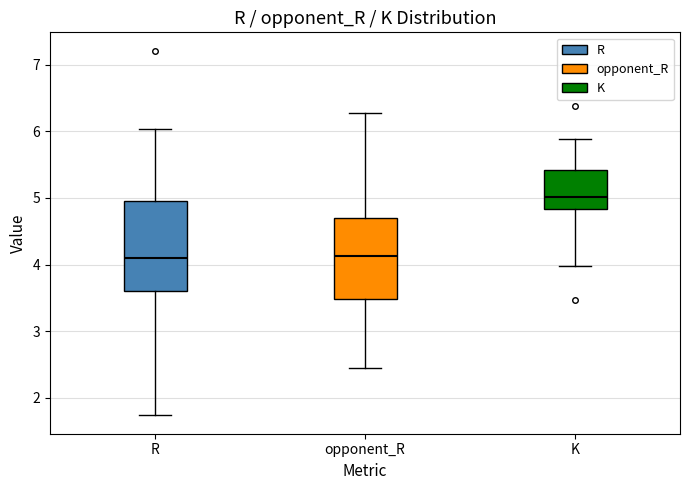

Reading left to right, transcribe this box plot: for each box, give where its median line is, the range the box spans, and where its two whiskers end, as read against the y-axis. The values are not printed on the chart, so give them approximately, as read against the axis.

R: median 4.1, box 3.6 to 5.0, whiskers 1.7 to 6.0
opponent_R: median 4.1, box 3.5 to 4.7, whiskers 2.4 to 6.3
K: median 5.0, box 4.8 to 5.4, whiskers 4.0 to 5.9